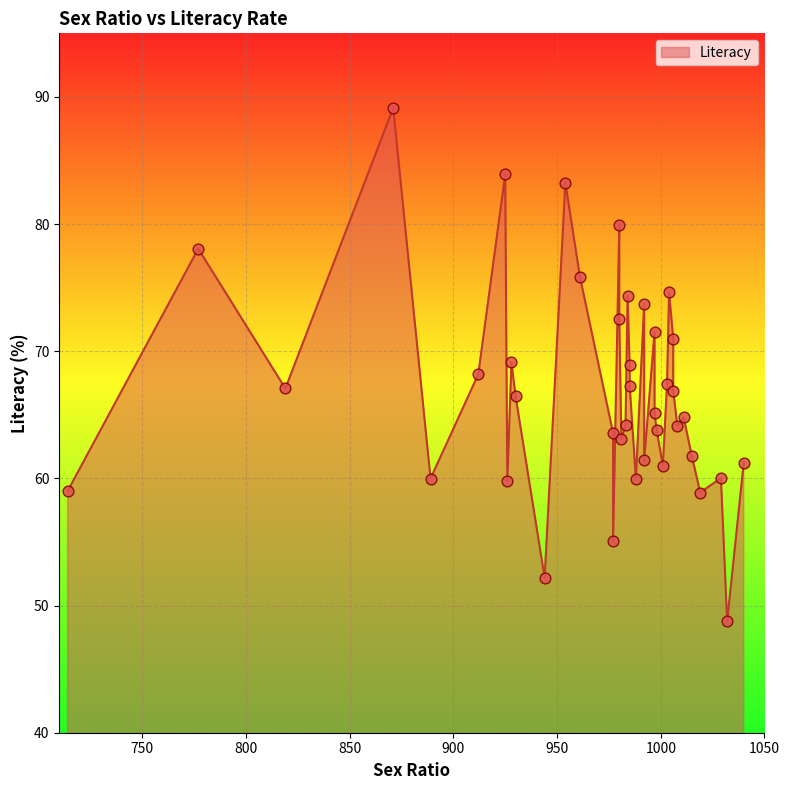

Which has a higher value, 997 or 980?

980